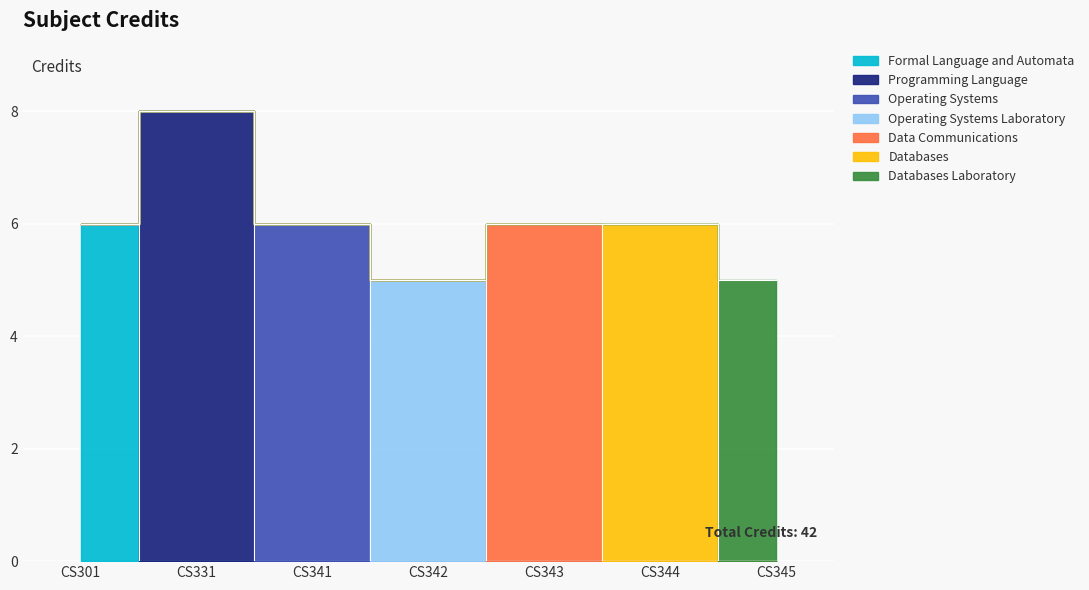

Between CS331 and CS344, which is larger?

CS331